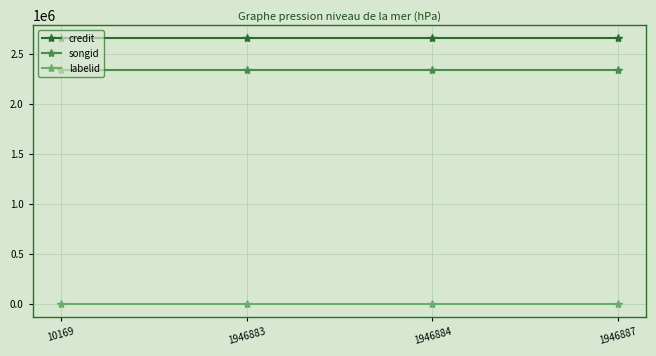

Reading left to right, what are all the values shown in this chart?

credit: 10169=2651429	1946883=2651429	1946884=2651429	1946887=2651429
songid: 10169=2338728	1946883=2338728	1946884=2338728	1946887=2338728
labelid: 10169=95	1946883=95	1946884=95	1946887=95